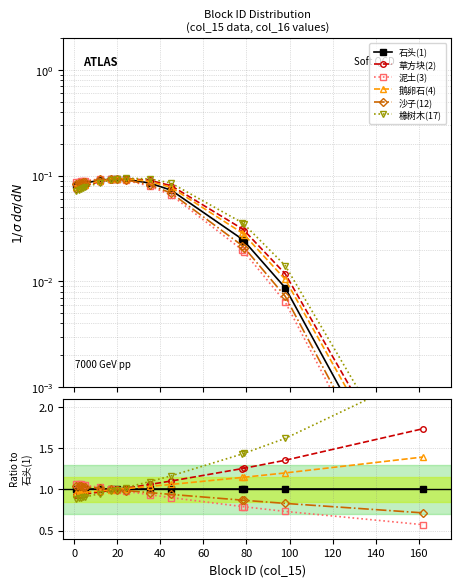

How many series are shown in this chart?

6